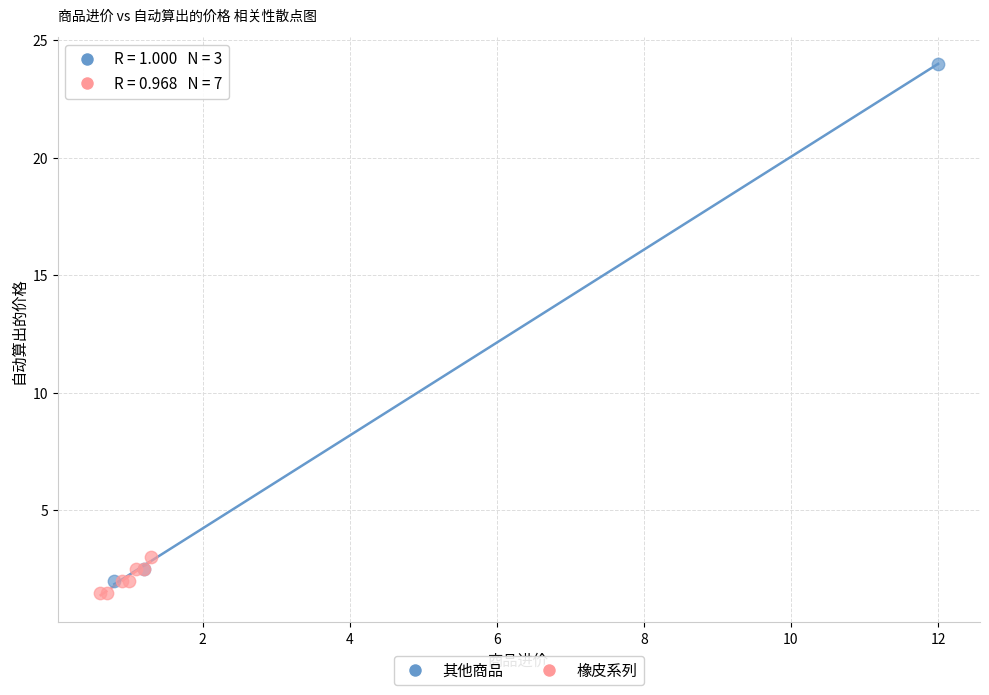

Which series has the largest Y range (max minus min)?

其他商品